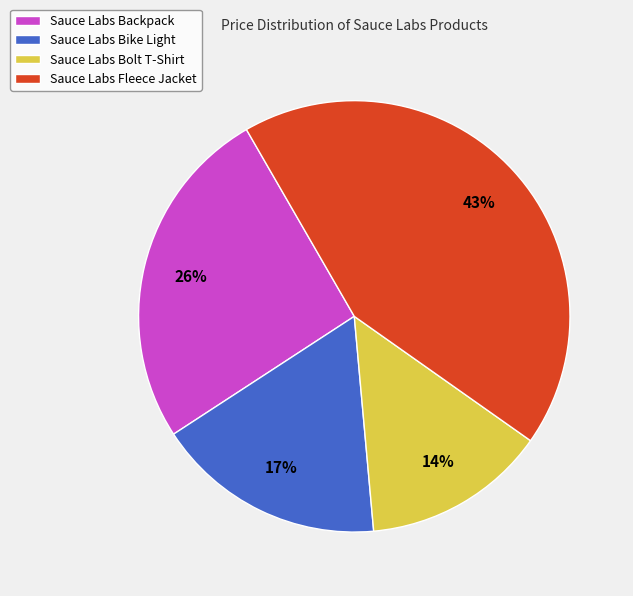

The Sauce Labs Bike Light slice represents 28% of the pie. True or false?

False